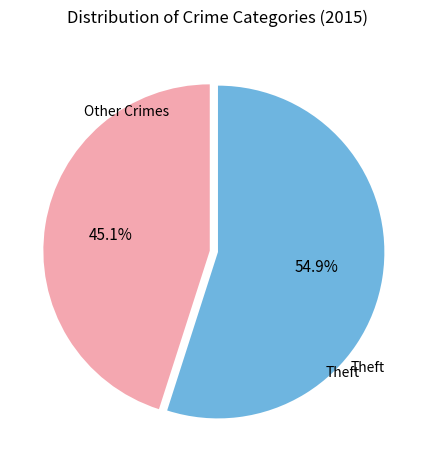

Approximately how many times larger is the value at Other Crimes compared to Theft?

0.8